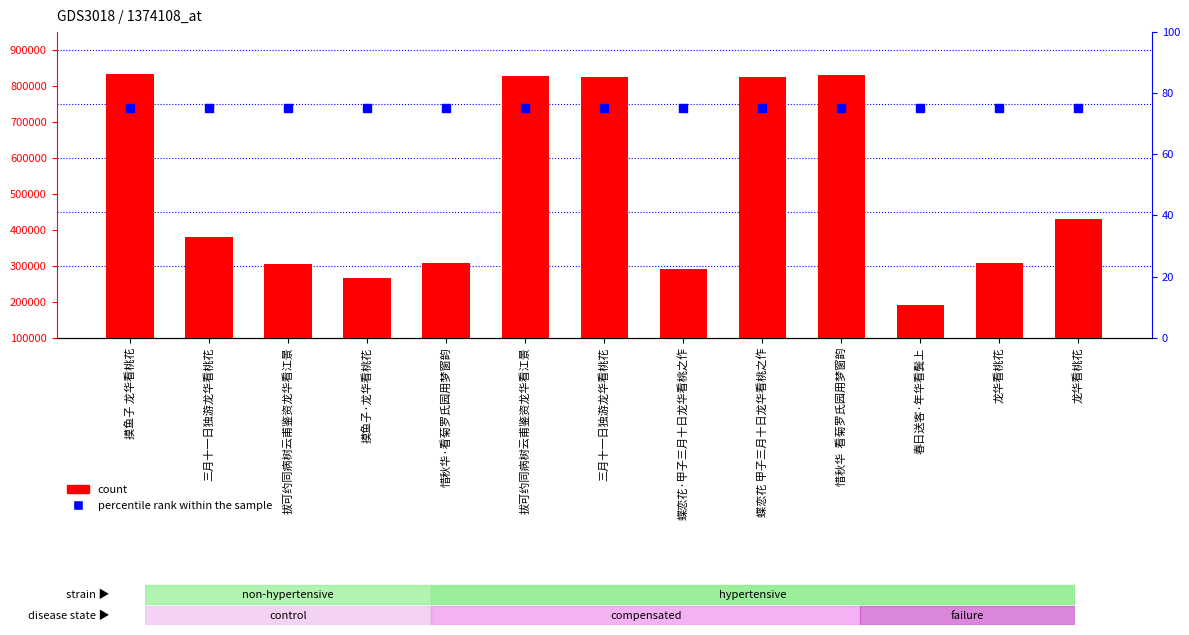

Is the value of count at 春日送客·年华看鬓上 greater than the value of percentile rank within the sample at 龙华看桃花?

Yes